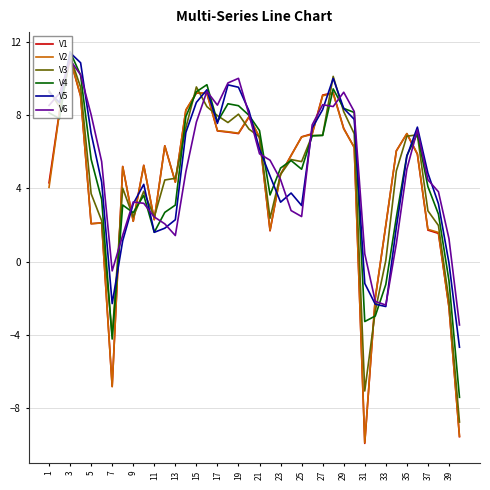

What is the greatest value displayed?

11.5